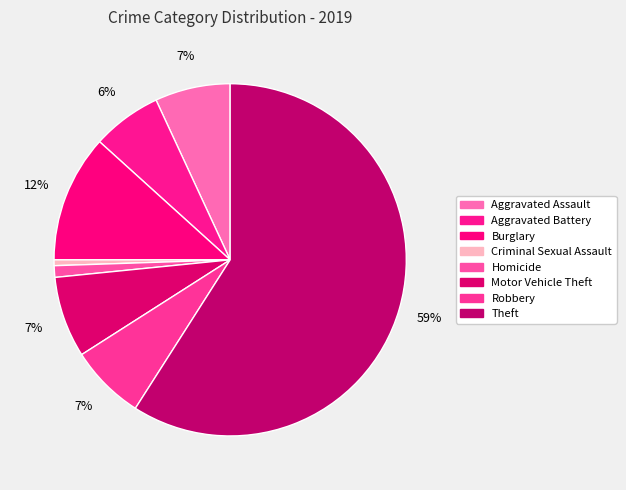

How many slices are in this pie chart?

8